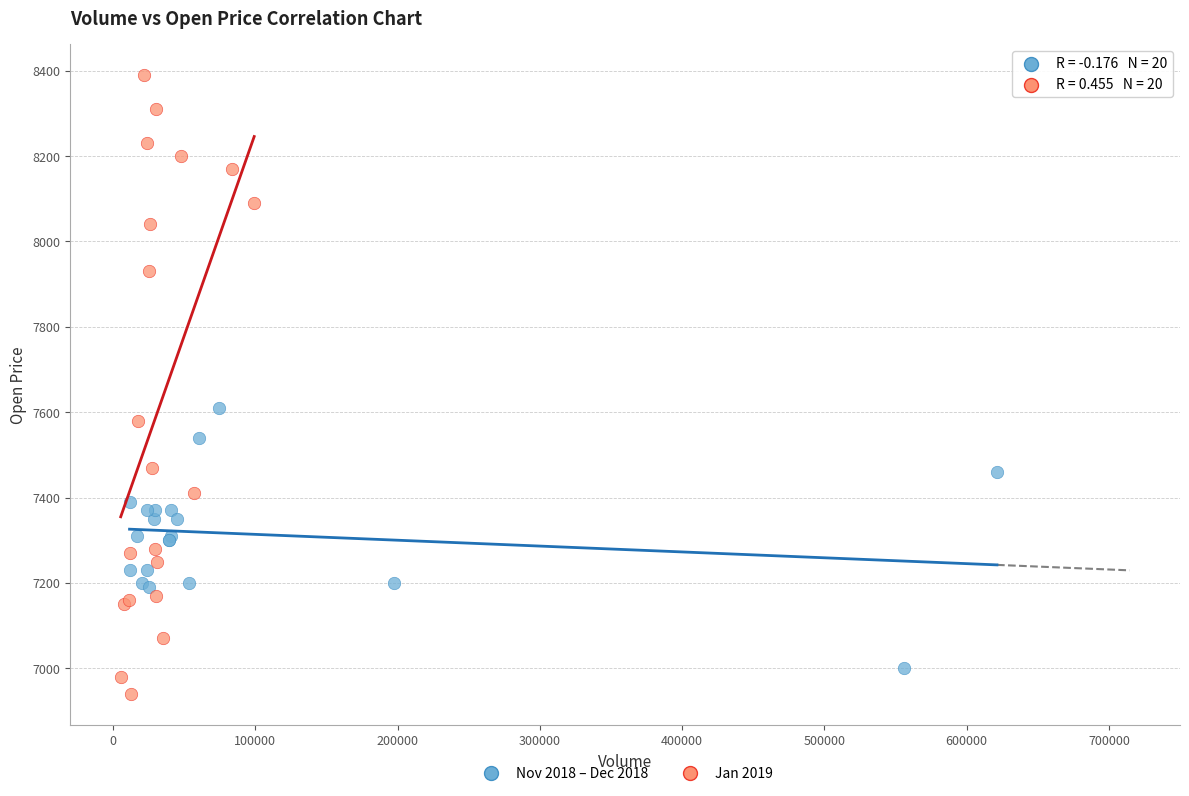

Which series contains the lowest Y value?

Jan 2019